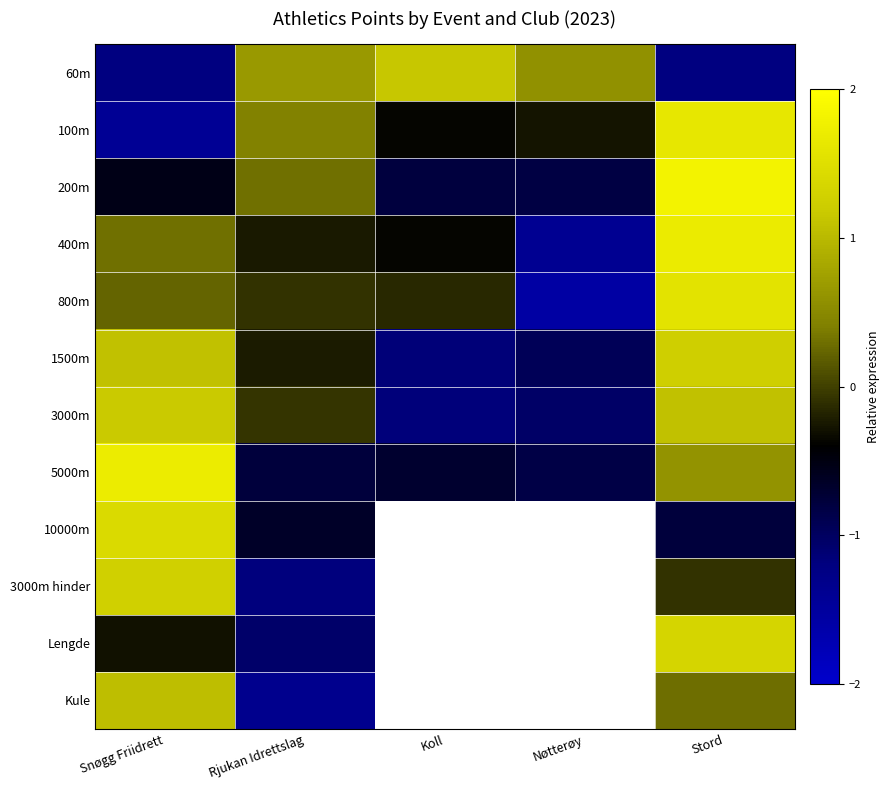

At how many categories does at least one series exceed 1?

3